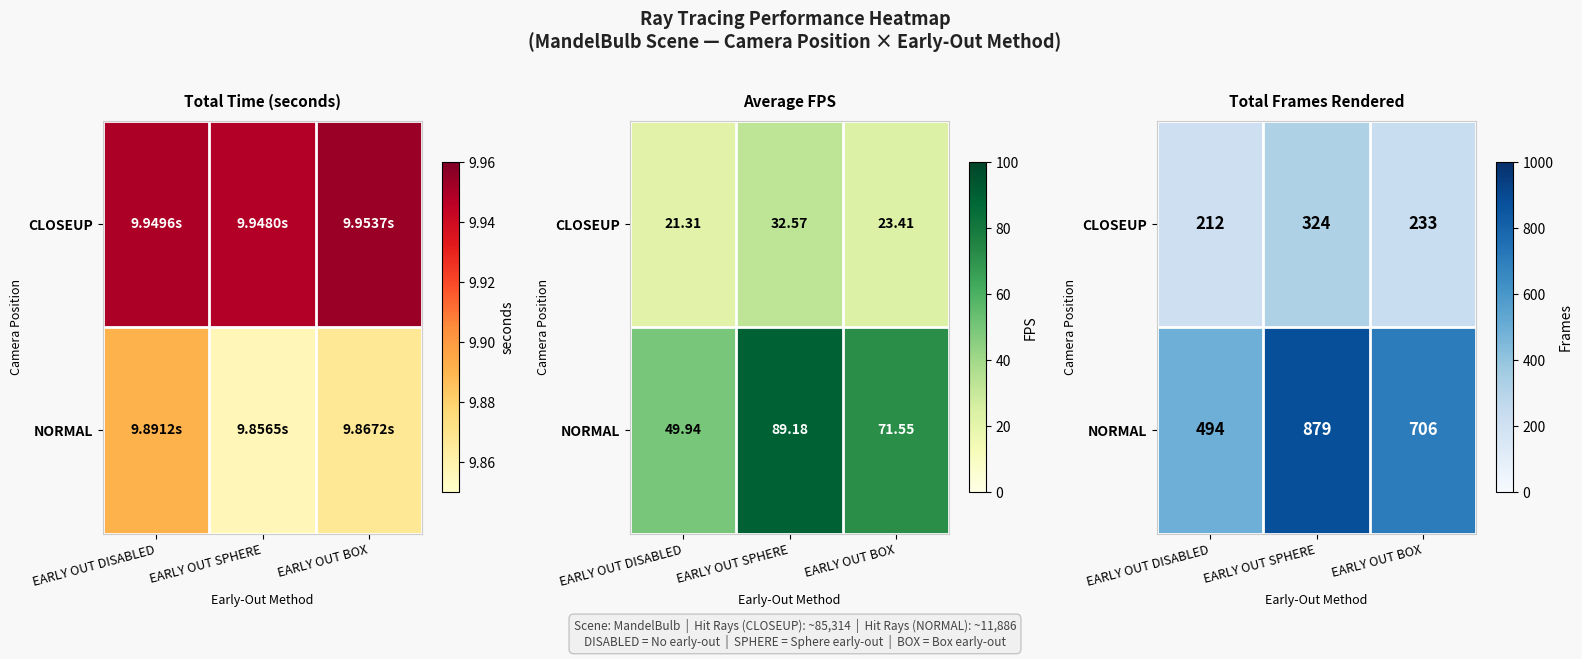

What is the difference between the CLOSEUP values at EARLY OUT DISABLED and EARLY OUT SPHERE?

112